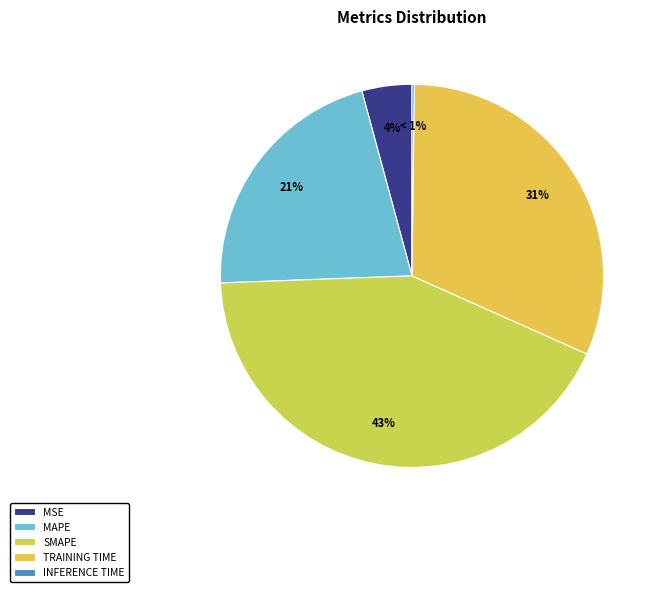

Count the number of slices in the pie.

5